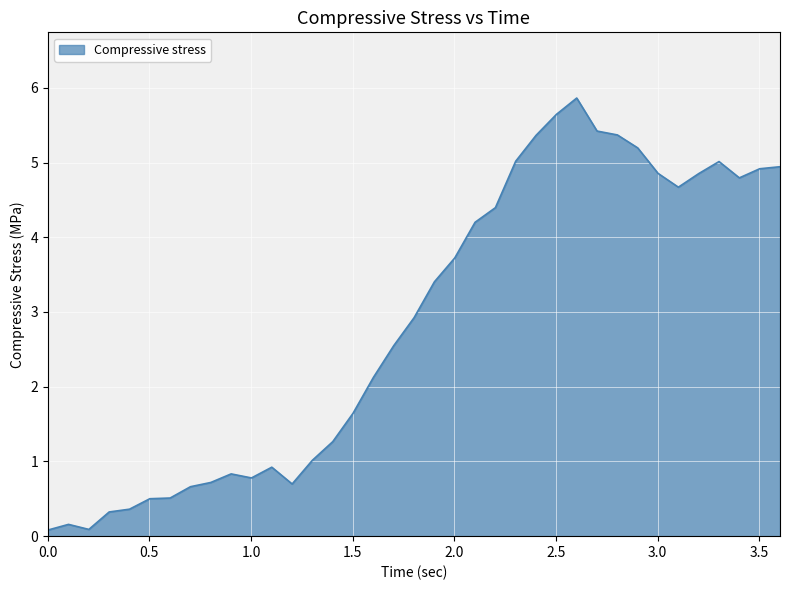

Reading left to right, extract all data points from this chart.

0.0=0.1	0.102=0.2	0.202=0.1	0.302=0.3	0.402=0.4	0.502=0.5	0.602=0.5	0.702=0.7	0.802=0.7	0.902=0.8	1.002=0.8	1.102=0.9	1.202=0.7	1.302=1.0	1.402=1.3	1.502=1.6	1.602=2.1	1.702=2.5	1.802=2.9	1.902=3.4	2.002=3.7	2.102=4.2	2.202=4.4	2.302=5.0	2.402=5.4	2.502=5.6	2.602=5.9	2.702=5.4	2.802=5.4	2.902=5.2	3.002=4.9	3.102=4.7	3.202=4.9	3.302=5.0	3.402=4.8	3.502=4.9	3.602=4.9